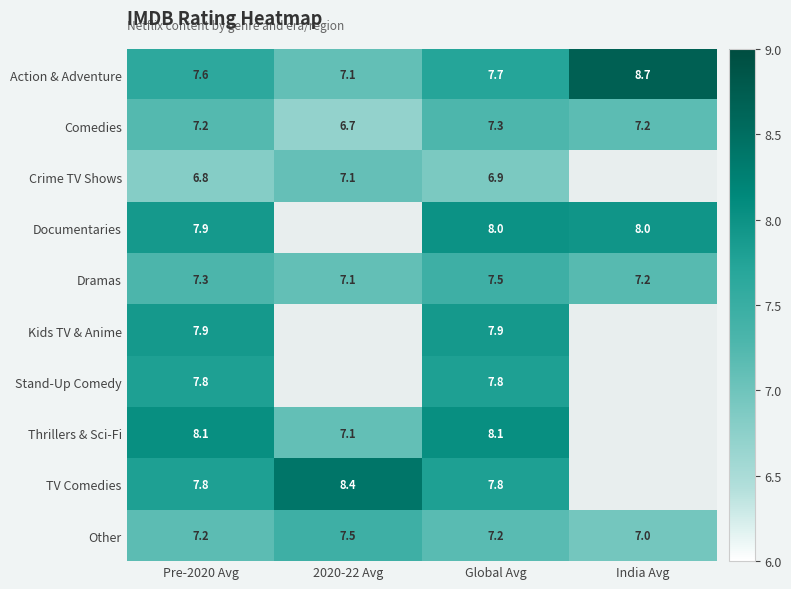

What is the greatest value displayed?

8.7